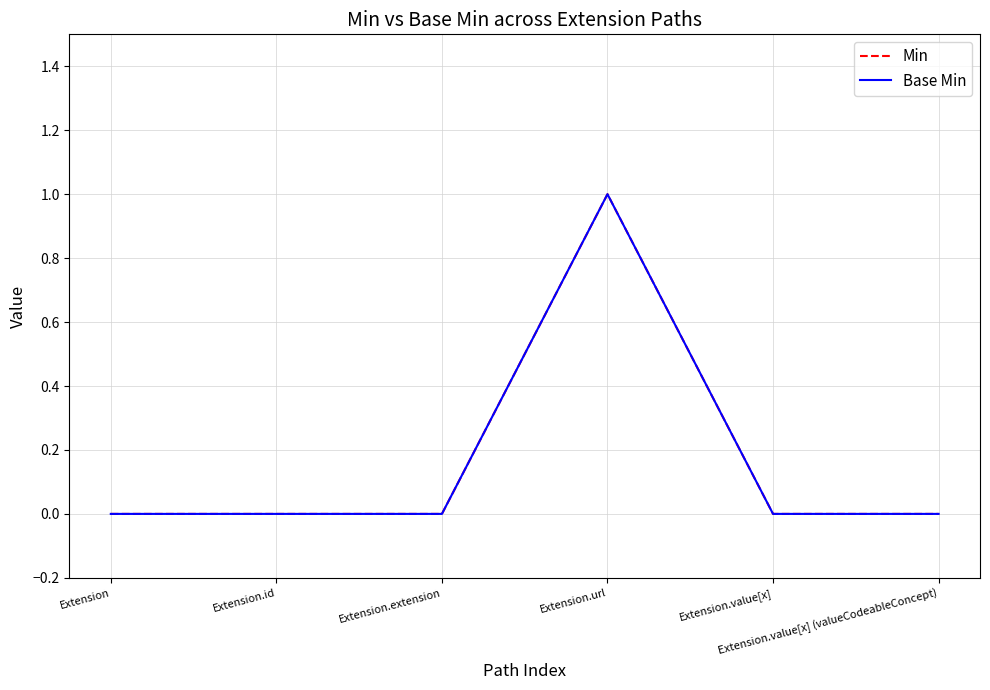

How many lines are shown in the chart?

2